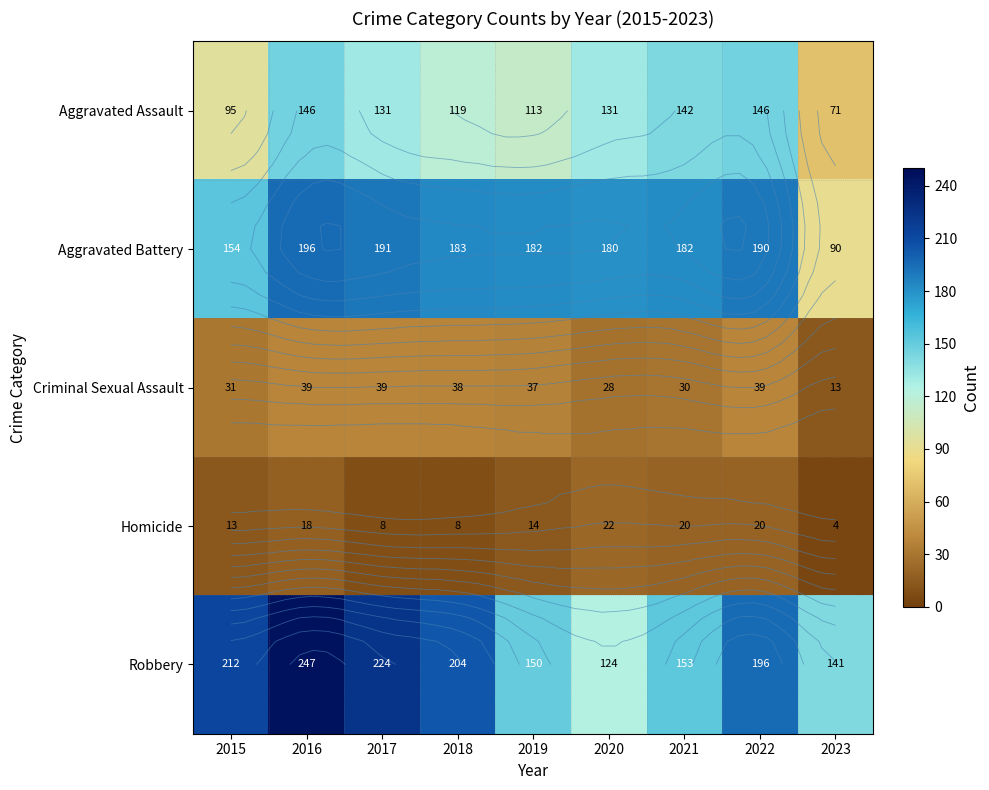

How many distinct data groups are displayed?

5